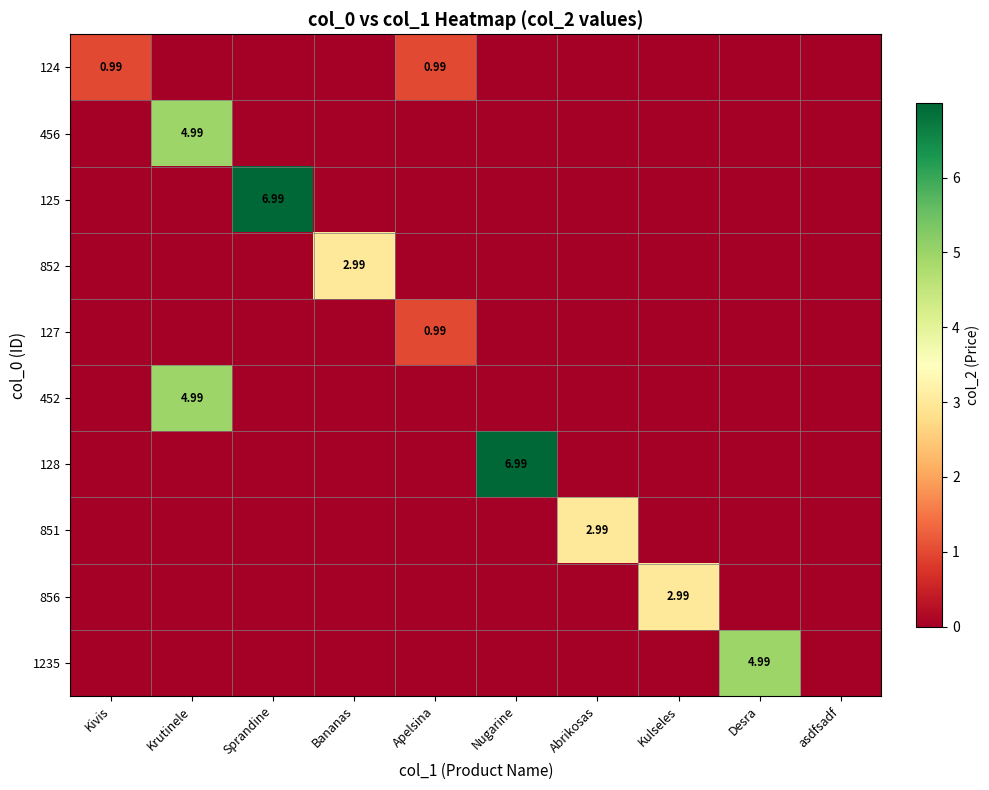

What is the sum of all 456 values?

5.0